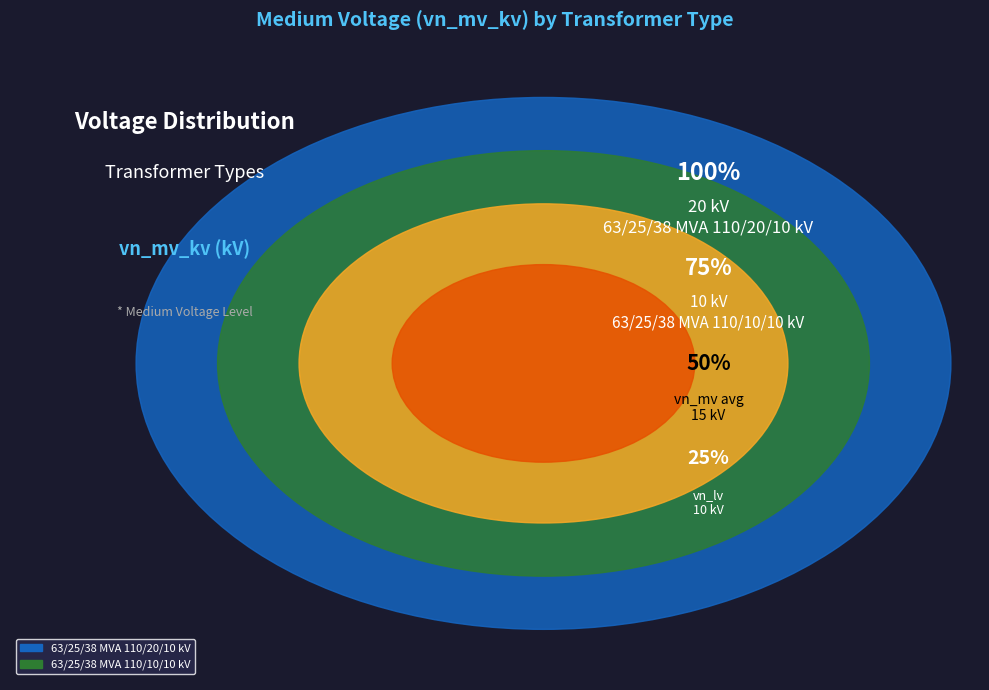

Is it true that 63/25/38 MVA 110/10/10 kV is 47% of the pie?

False